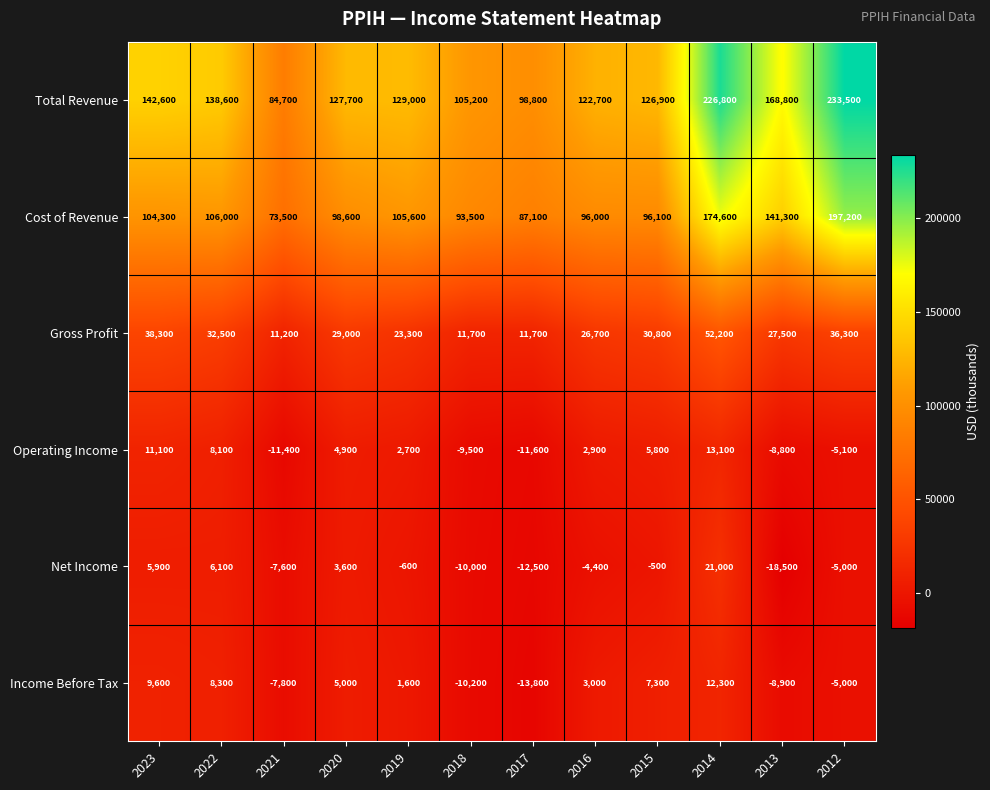

The value of Income Before Tax at 2016 is 1057. True or false?

False